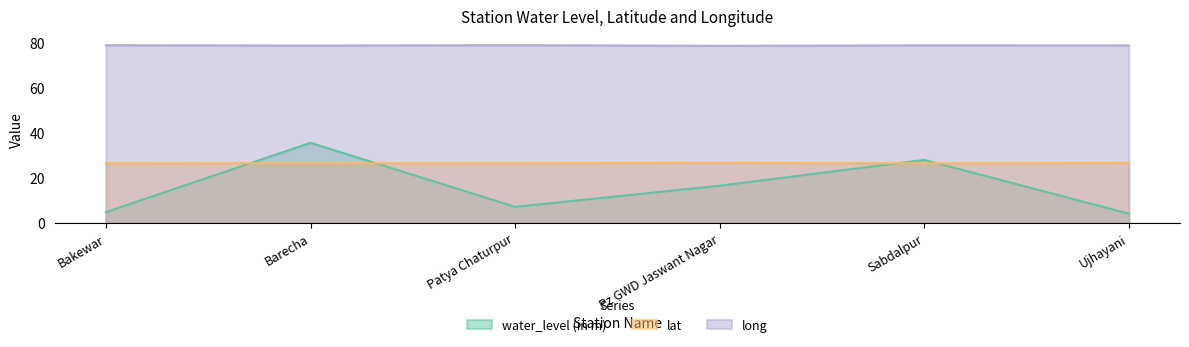

True or false: lat and water_level (in m) cross at least once.

True